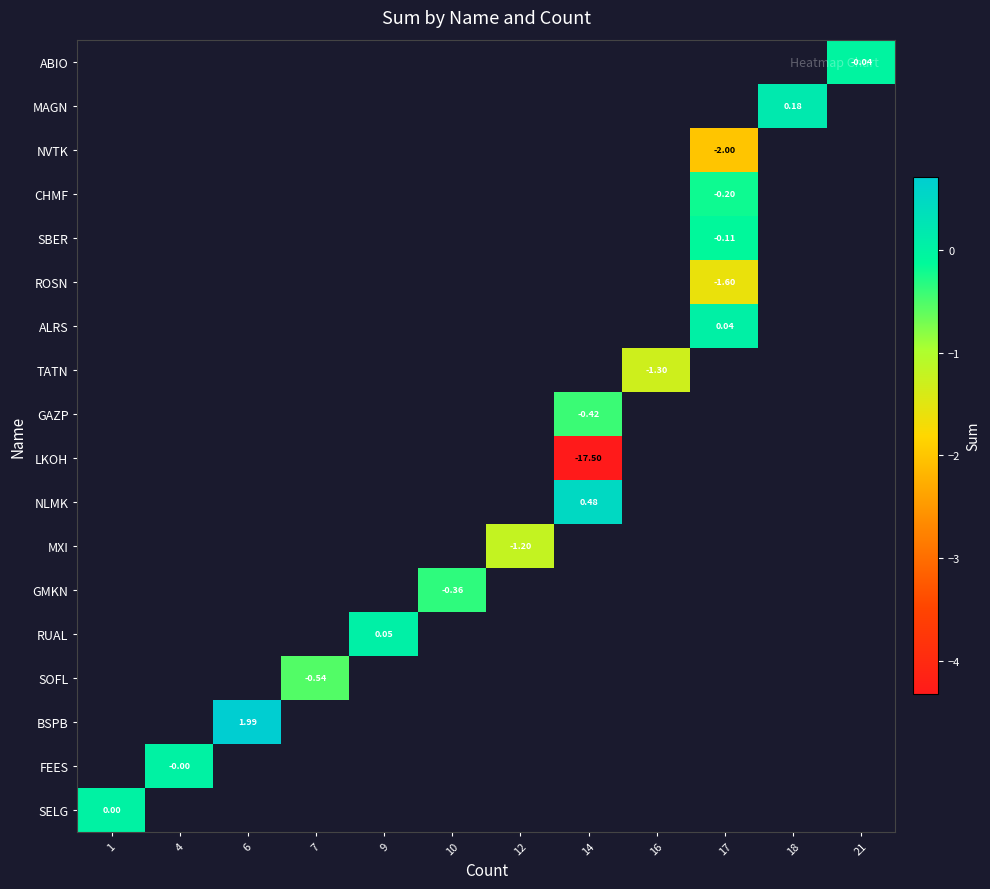

The value of ABIO at 21 is -0.0. True or false?

True